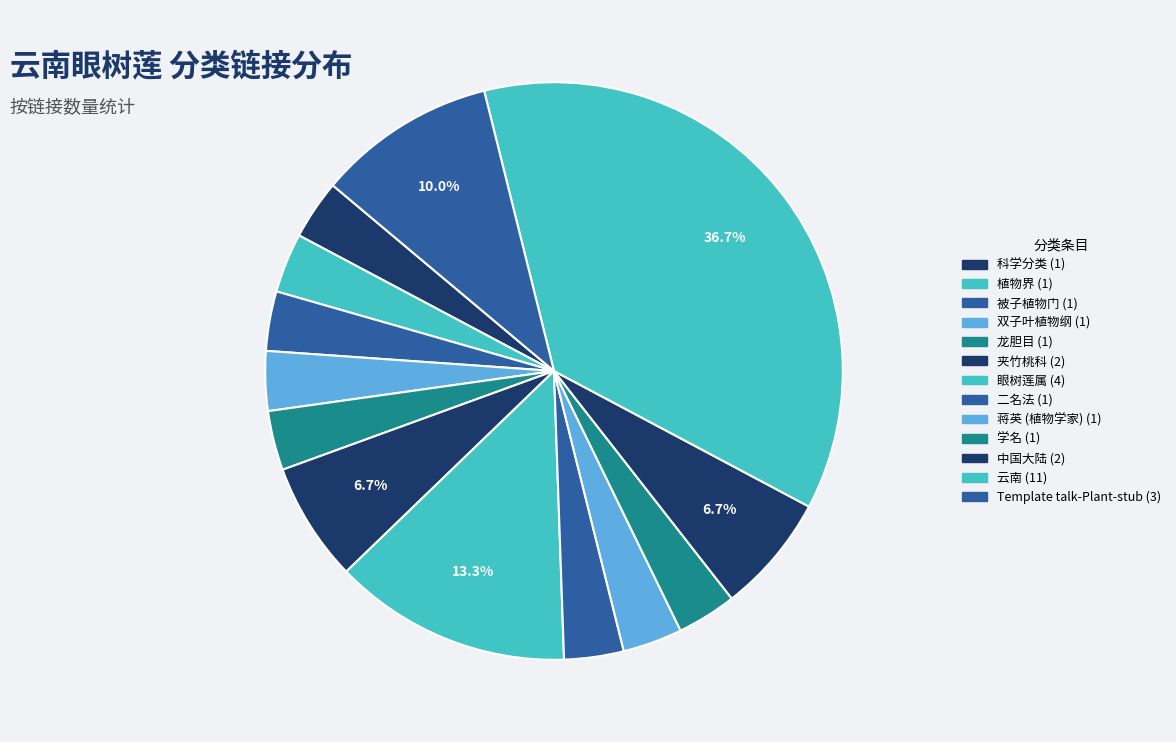

To the nearest percent, what is the difference between the largest and smallest slice percentages?

33%